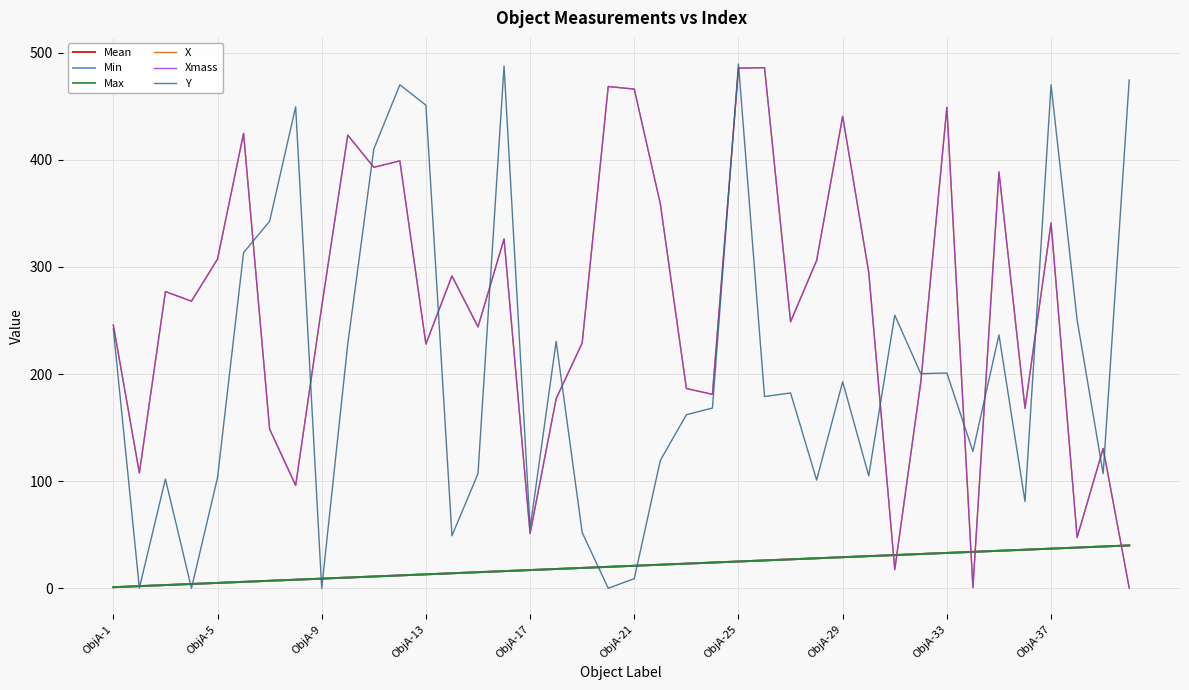

Is this an area chart (filled region under the line)?

No